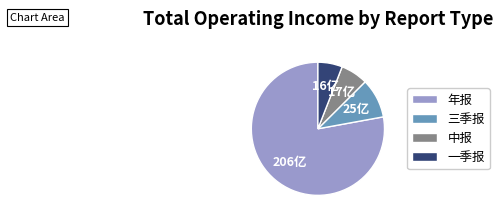

Rank the categories by value from lowest to highest.

一季报, 中报, 三季报, 年报